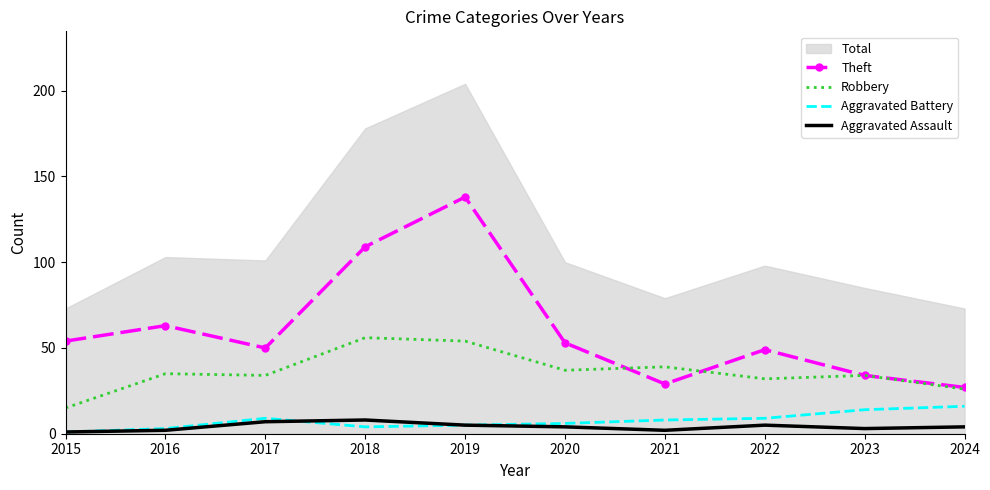

Which series has the largest range (max minus min)?

Theft